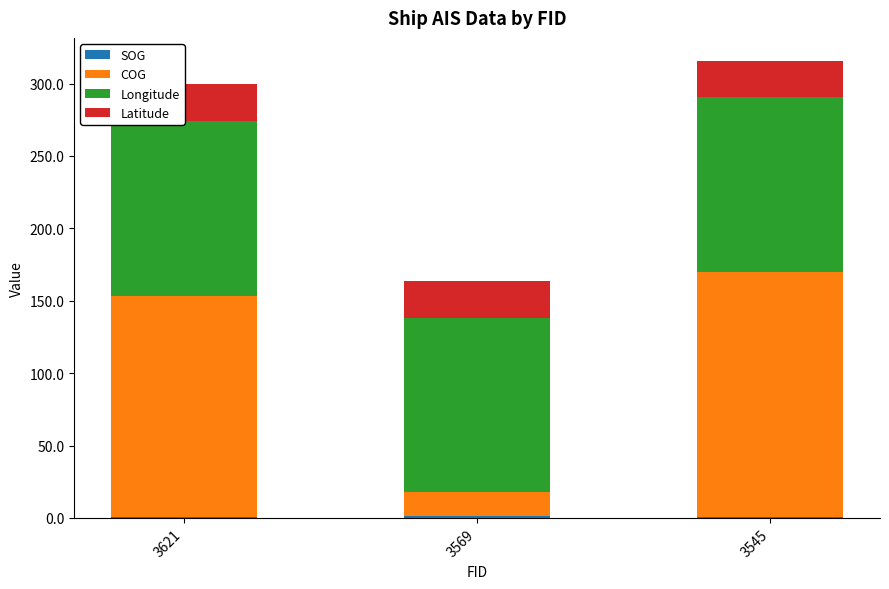

Reading right to left, transcribe all the data shown in this chart.

SOG: 3545=0.9	3569=1.1	3621=0.7
COG: 3545=168.8	3569=16.6	3621=152.9
Longitude: 3545=120.7	3569=120.7	3621=120.7
Latitude: 3545=25.4	3569=25.4	3621=25.4